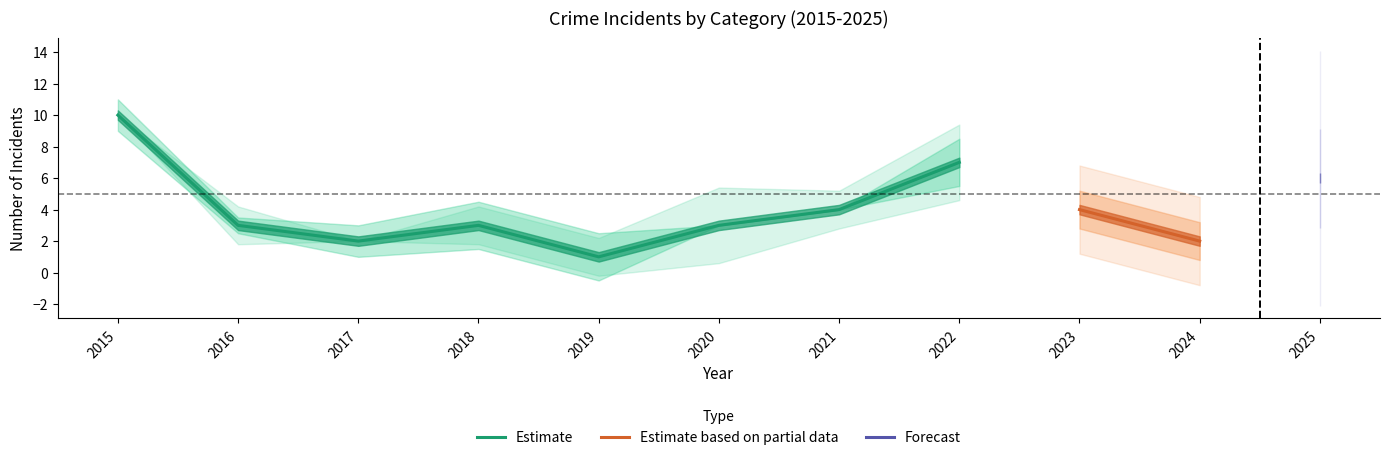

At which label does Robbery reach its peak?

2015